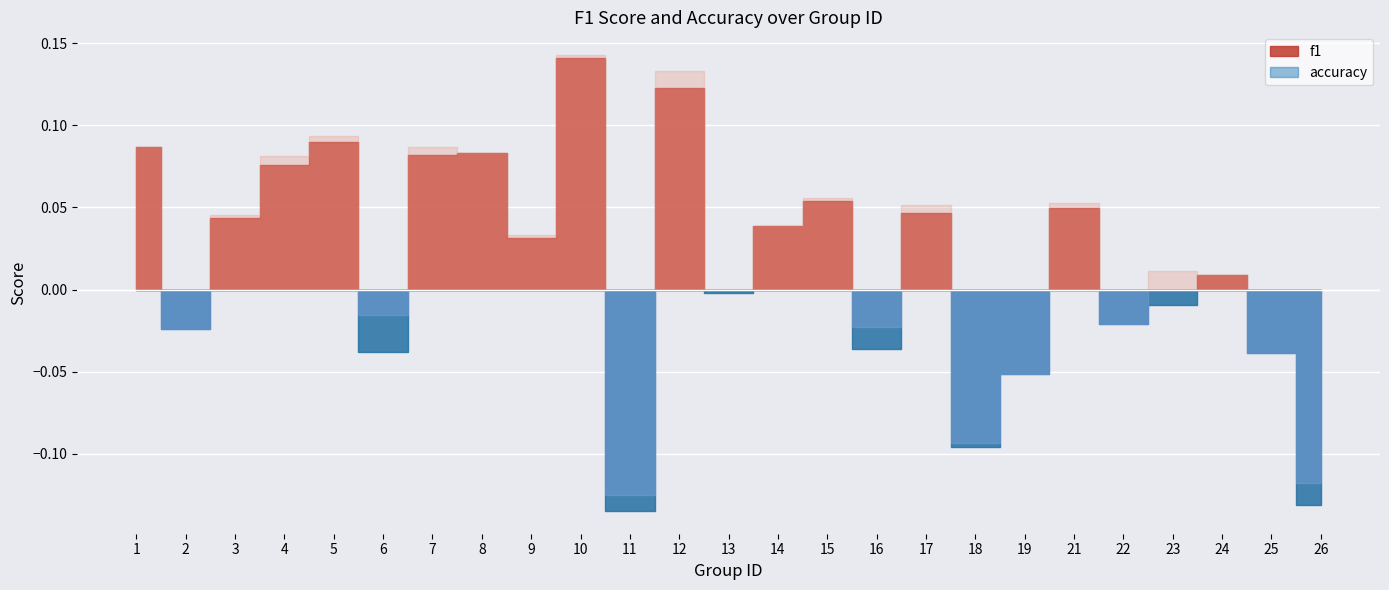

True or false: accuracy and f1 intersect in this chart.

False